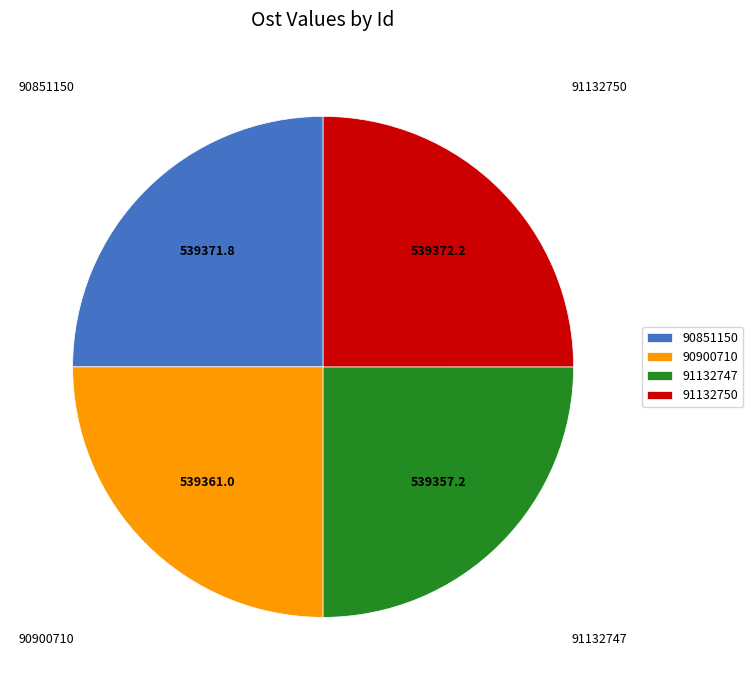

Does 90851150 represent more than half of the total?

No